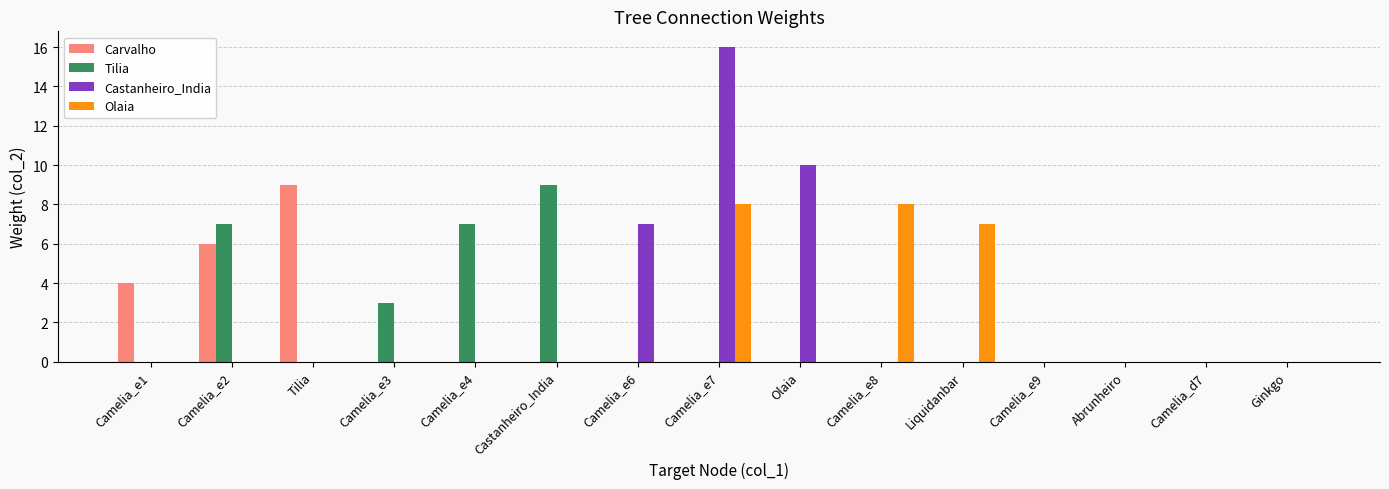

How many groups of bars are there?

15